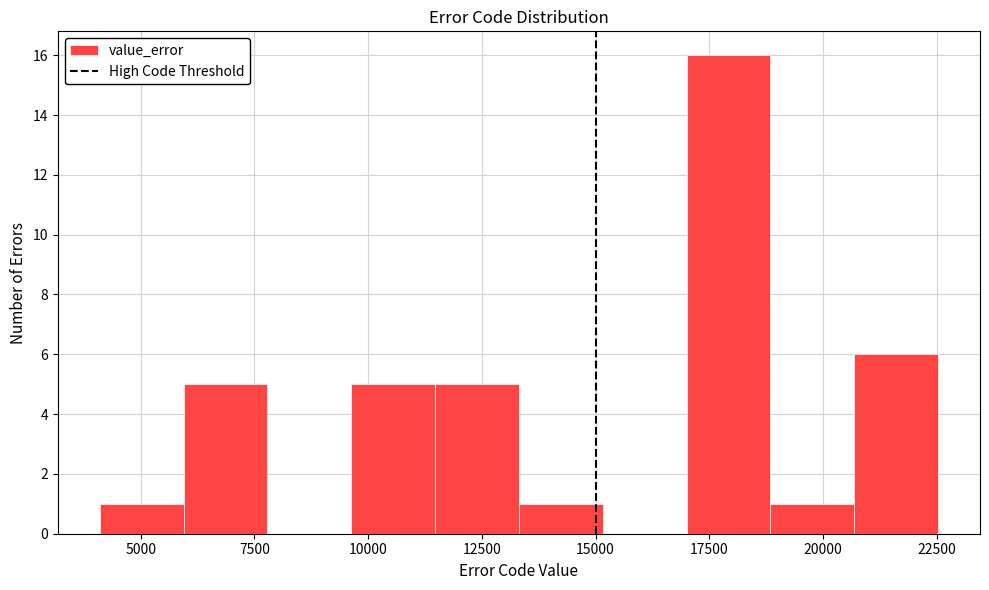

Around what value on the x-axis is the tallest bar? Give the approximate position of its centre, as read against the axis.

18000